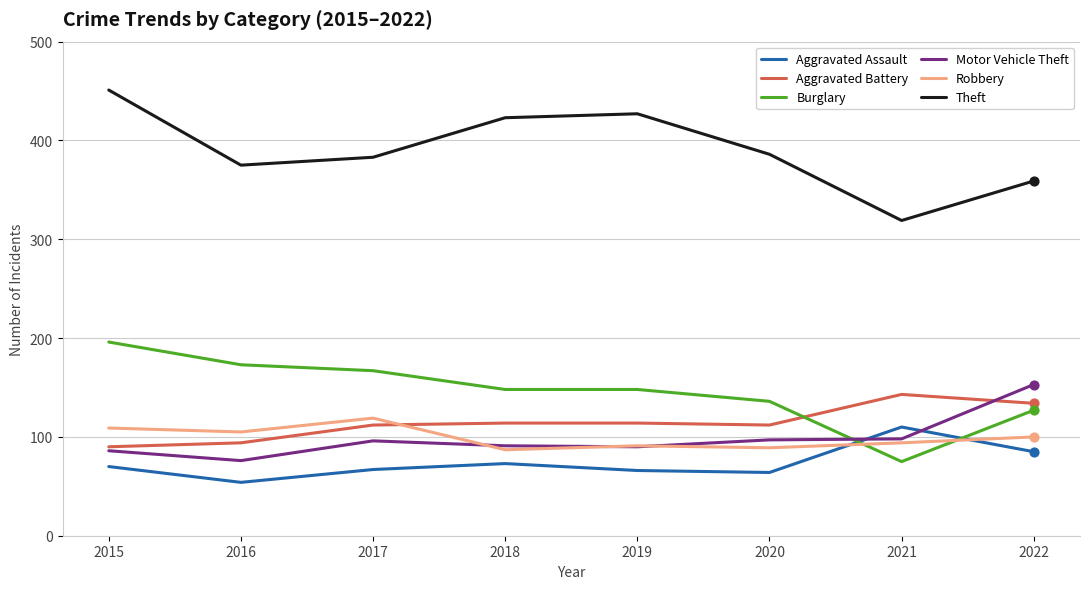

What are all the series names shown in the legend?

Aggravated Assault, Aggravated Battery, Burglary, Motor Vehicle Theft, Robbery, Theft